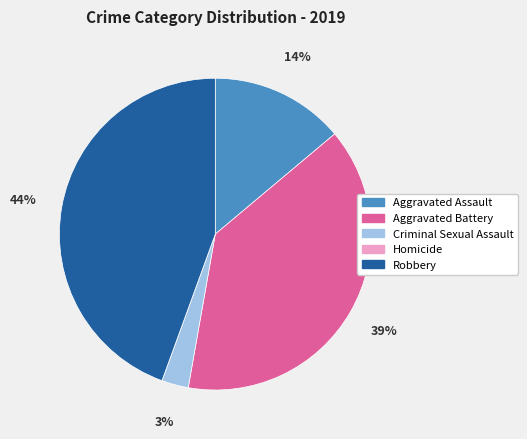

What percentage is the Criminal Sexual Assault slice, to the nearest percent?

3%